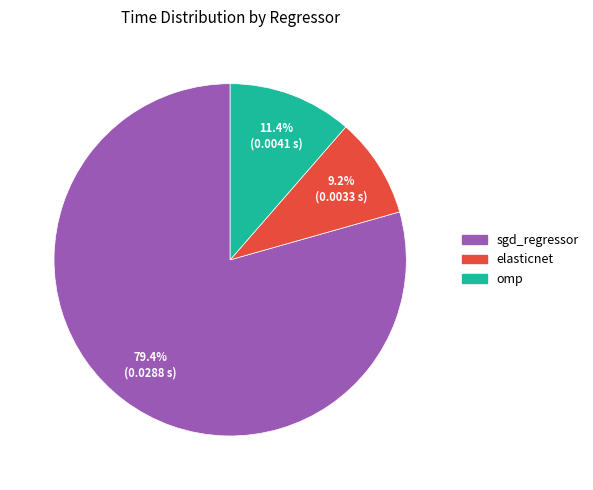

What is the largest slice in the pie chart?

sgd_regressor